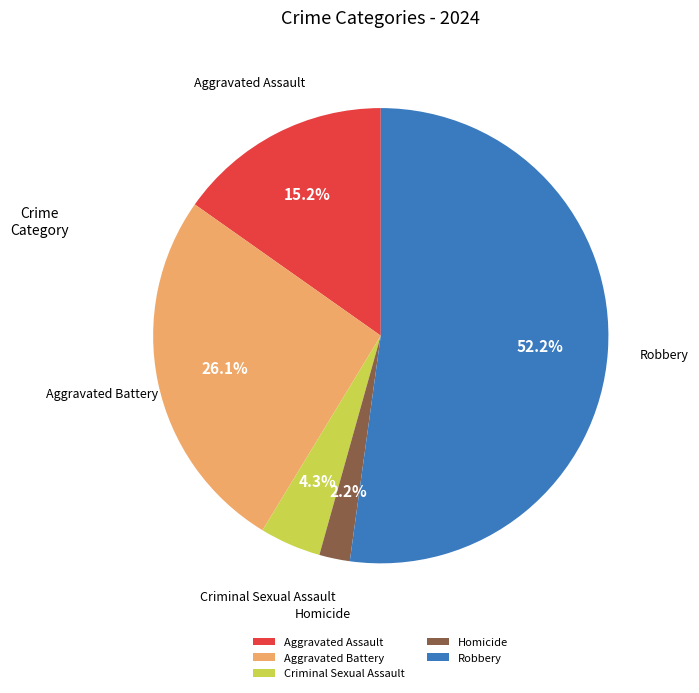

Which slice is the largest?

Robbery